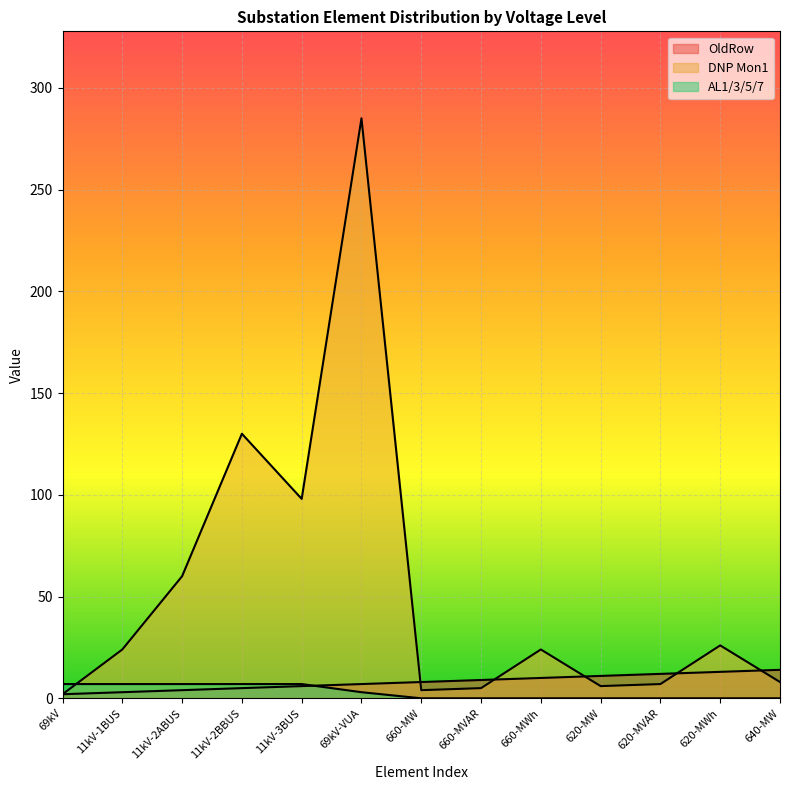

How many lines are shown in the chart?

3